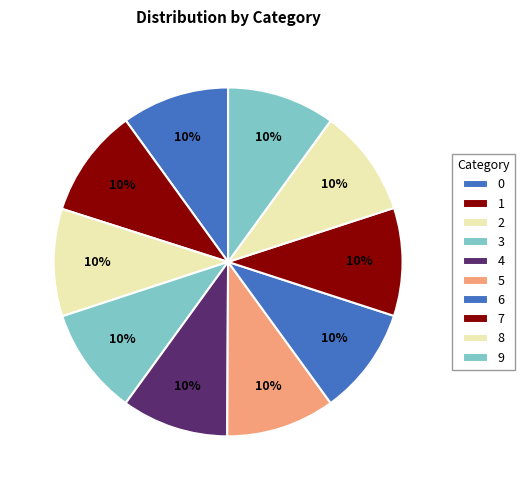

Which has a higher value, 4 or 6?

6